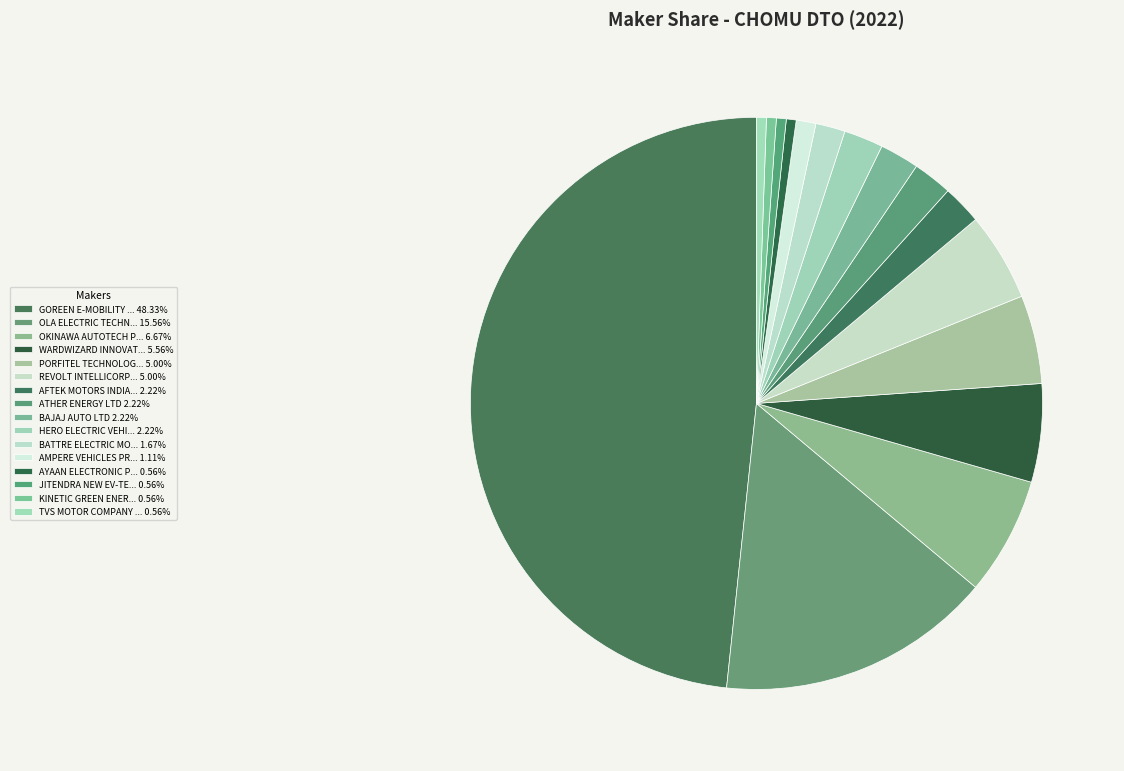

Is there any slice that represents more than half of the pie?

No